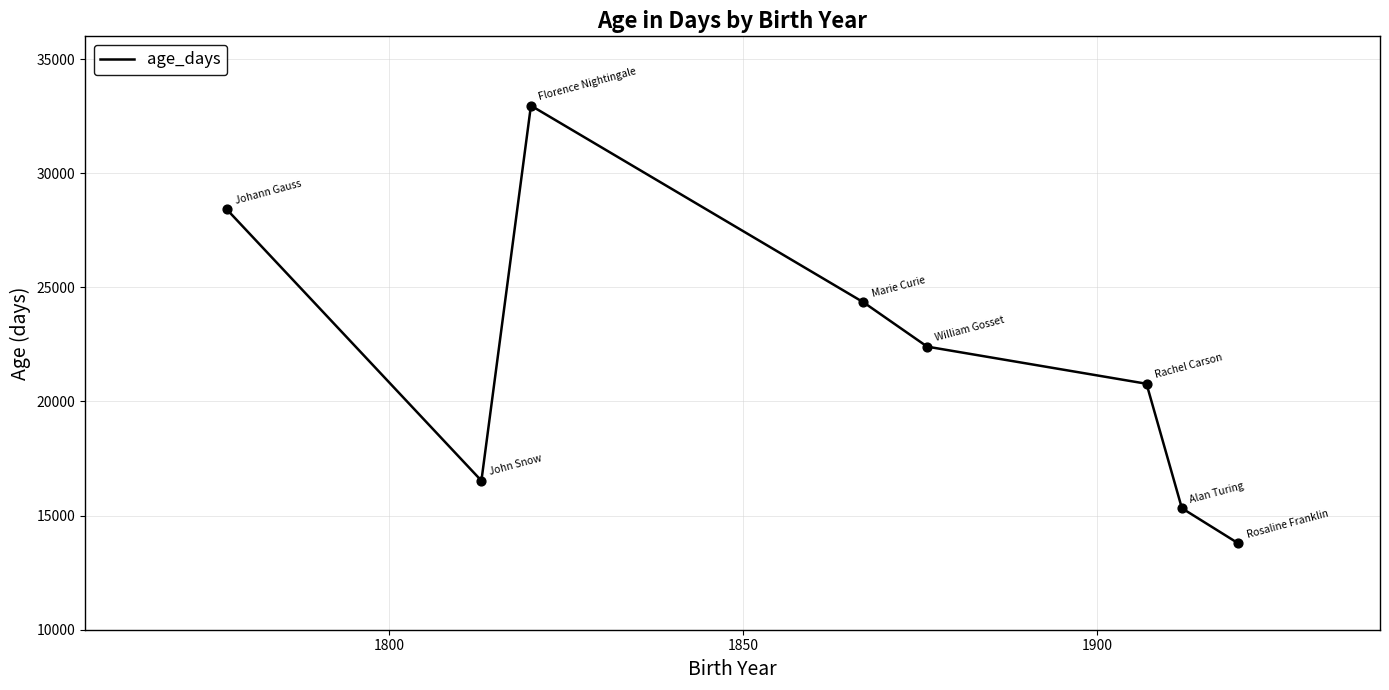

What is the greatest value displayed?

32964